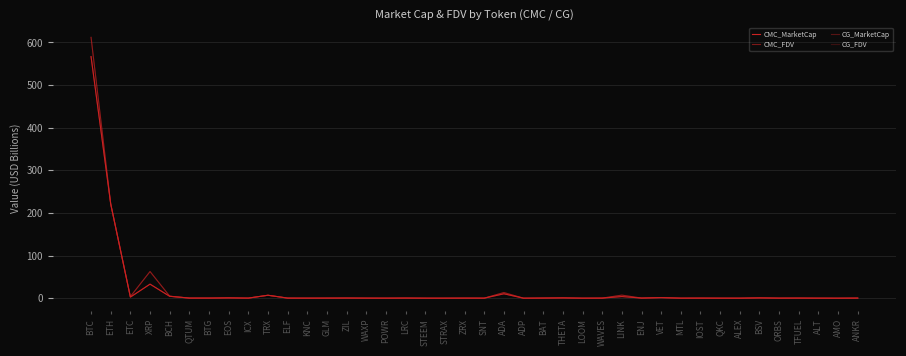

How many lines are shown in the chart?

4